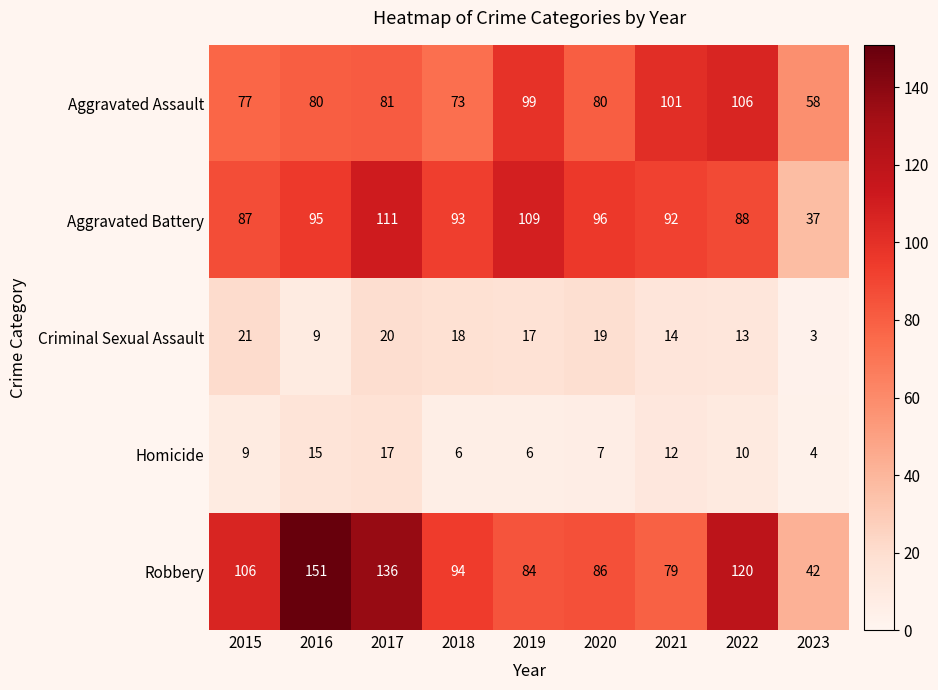

What is the sum of all Criminal Sexual Assault values?

134